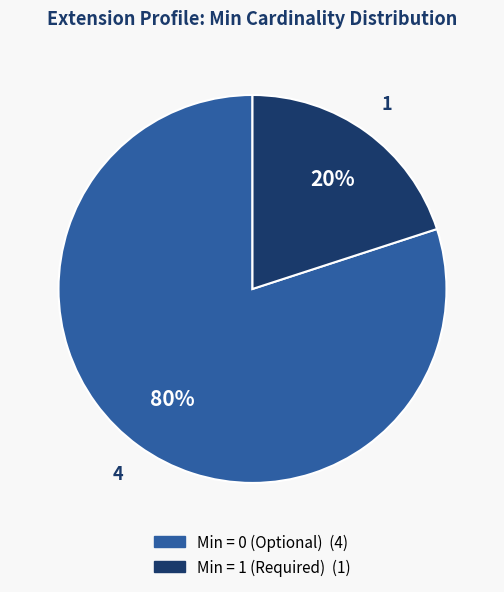

Is there a majority slice in this chart?

Yes